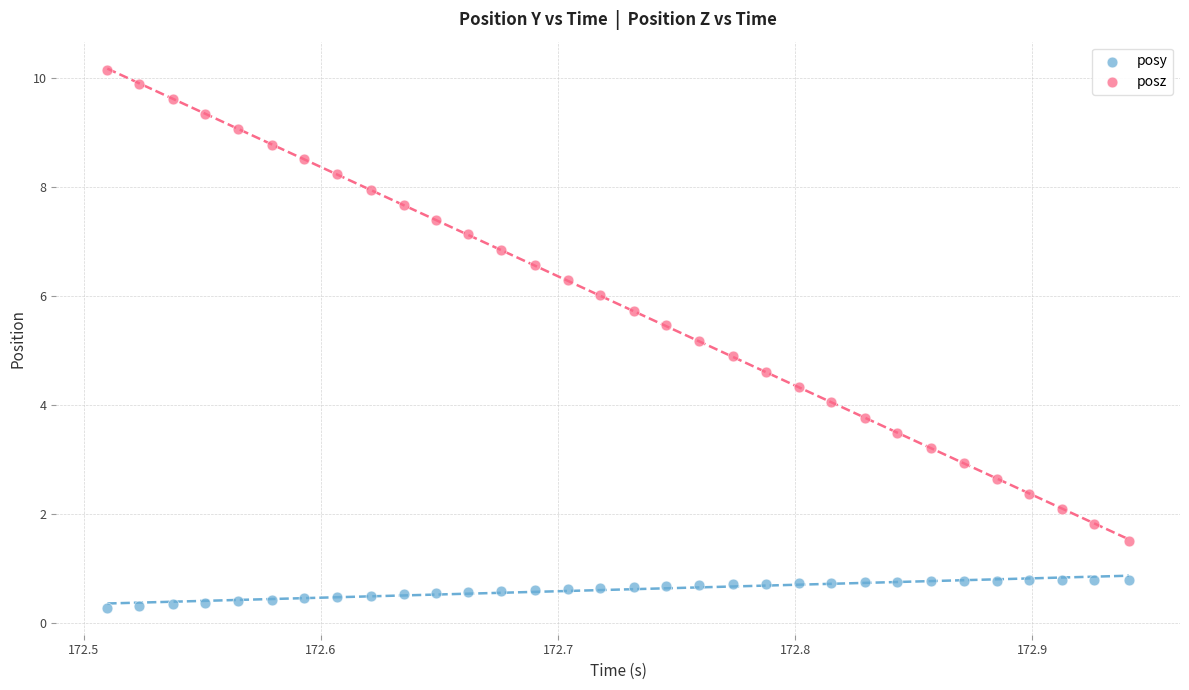

What are all the series names shown in the legend?

posy, posz